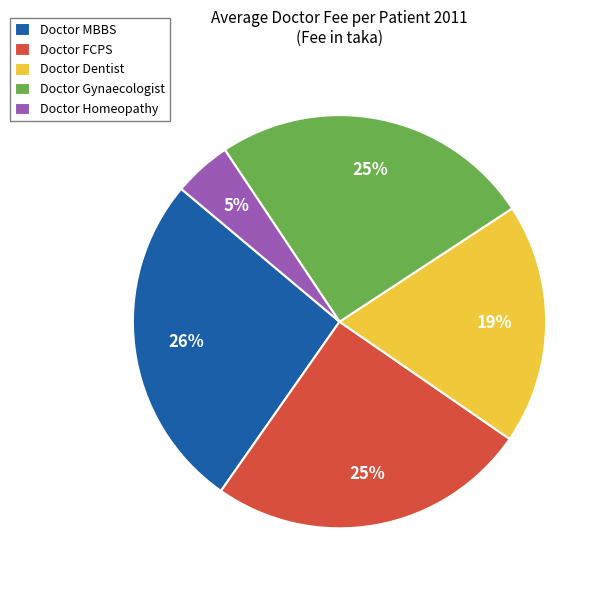

What is the ratio of the value at Doctor FCPS to the value at Doctor Dentist?

1.3